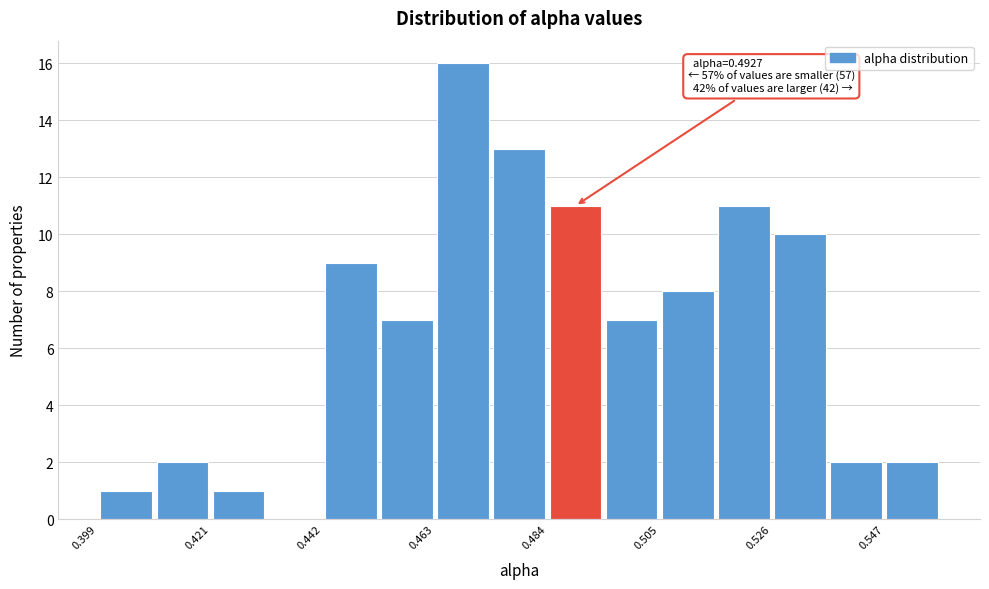

Read against the x-axis, roughly where is the centre of the tallest bar?

0.470